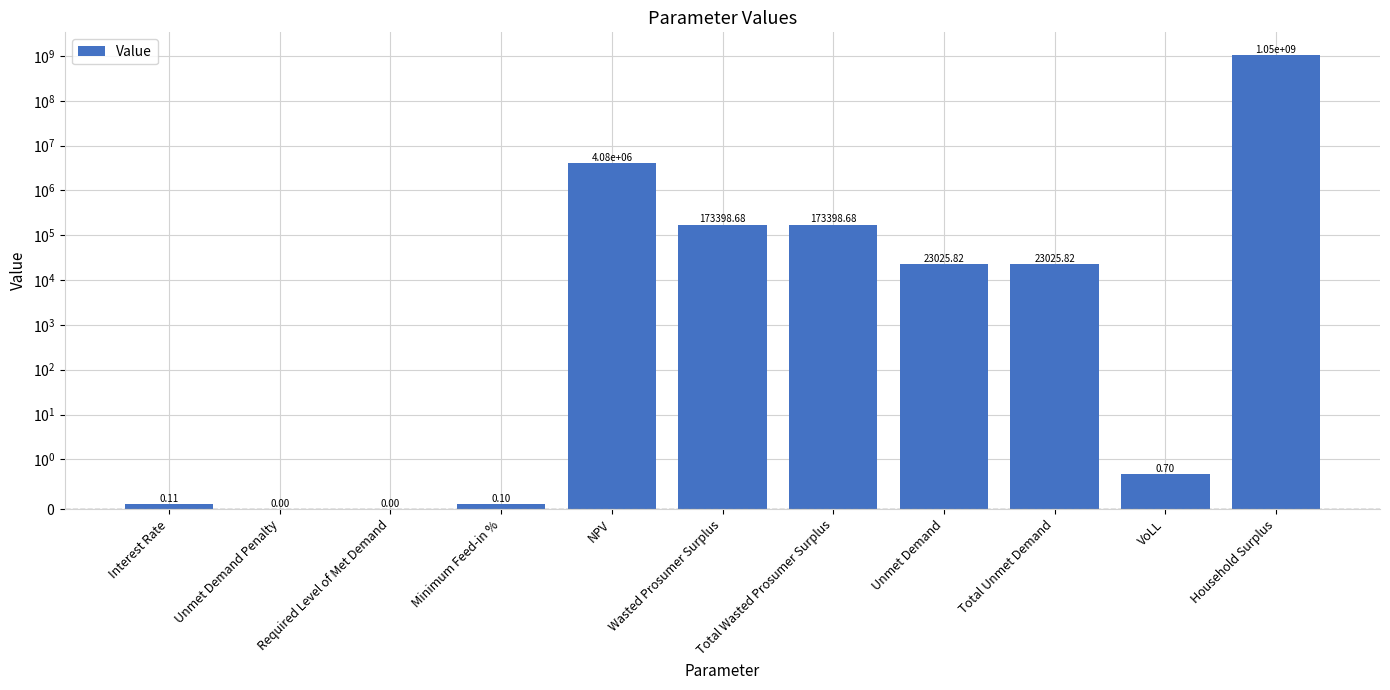

What is the change in value from NPV to VoLL?

-4077808.3